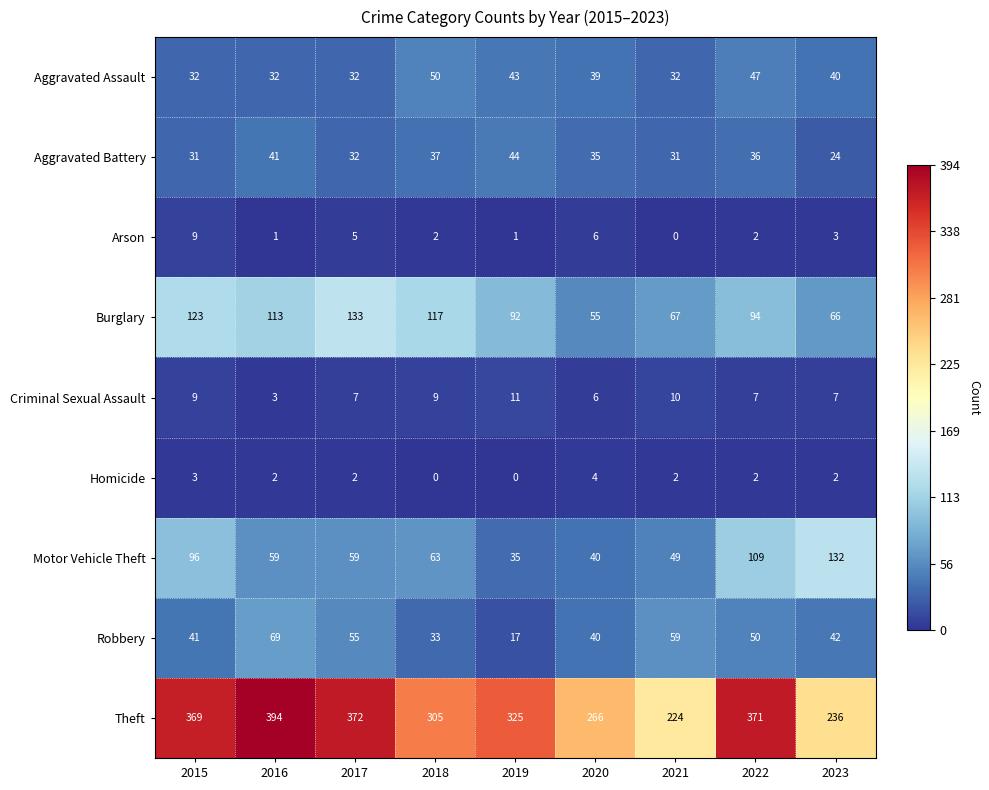

True or false: Burglary has a value of 40 at 2023.

False